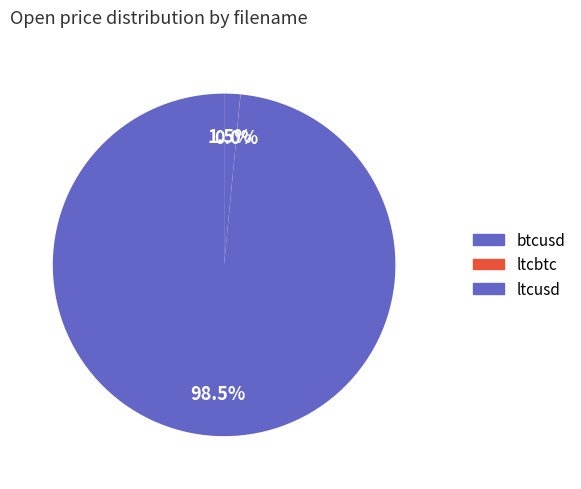

Combined, what portion of the pie is btcusd and ltcbtc?

98.5%